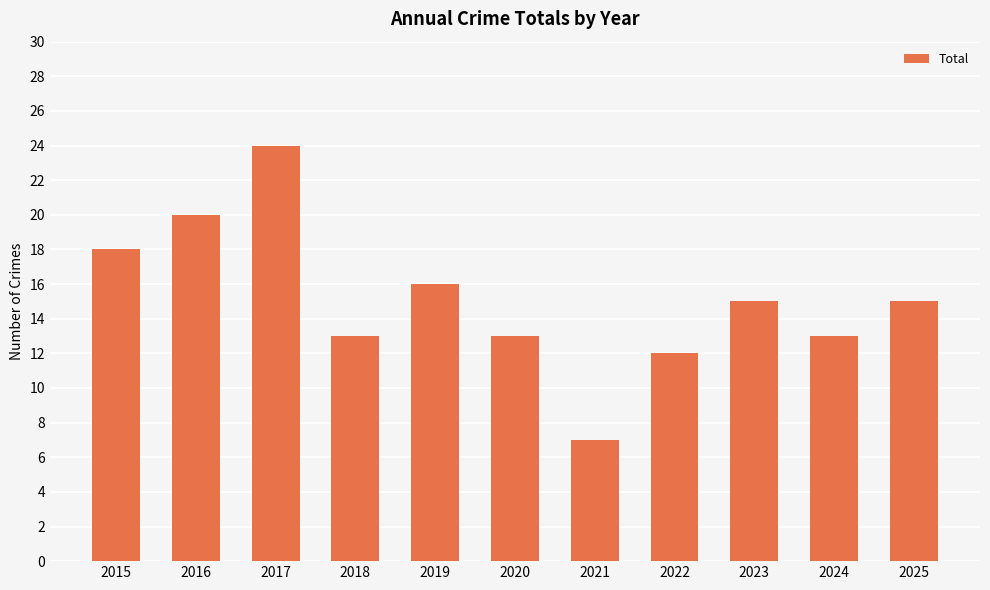

The chart shows a value of 15 at 2025. True or false?

True